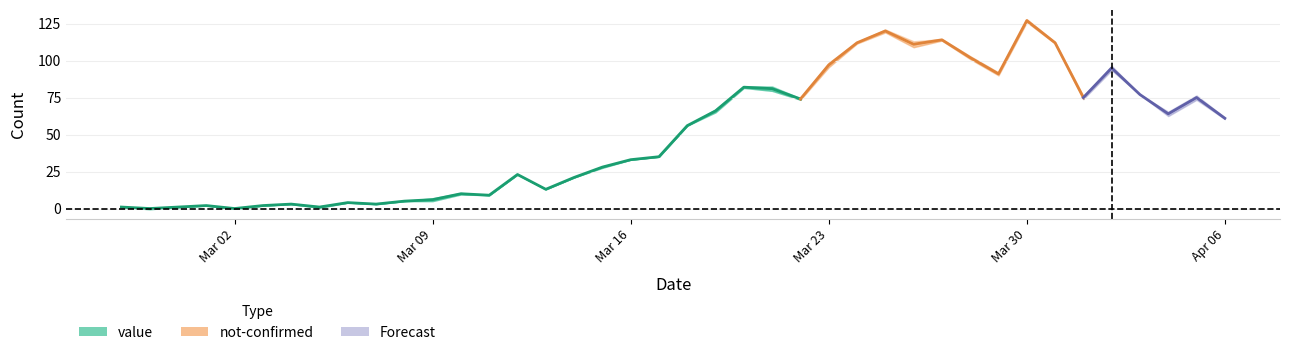

What position from the right is 2020-03-13?

25